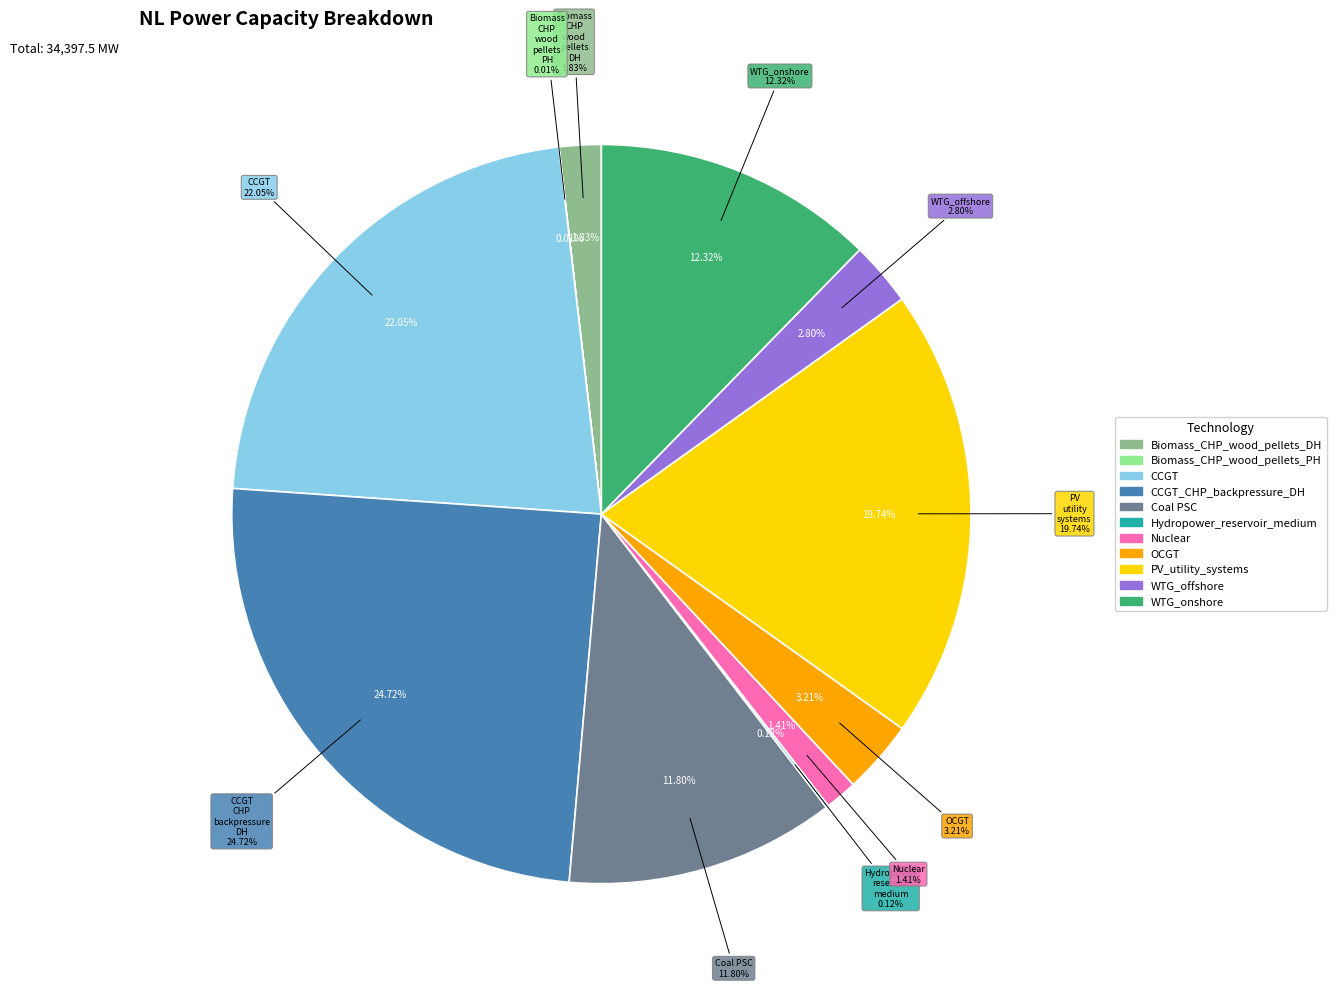

How many slices are in this pie chart?

11